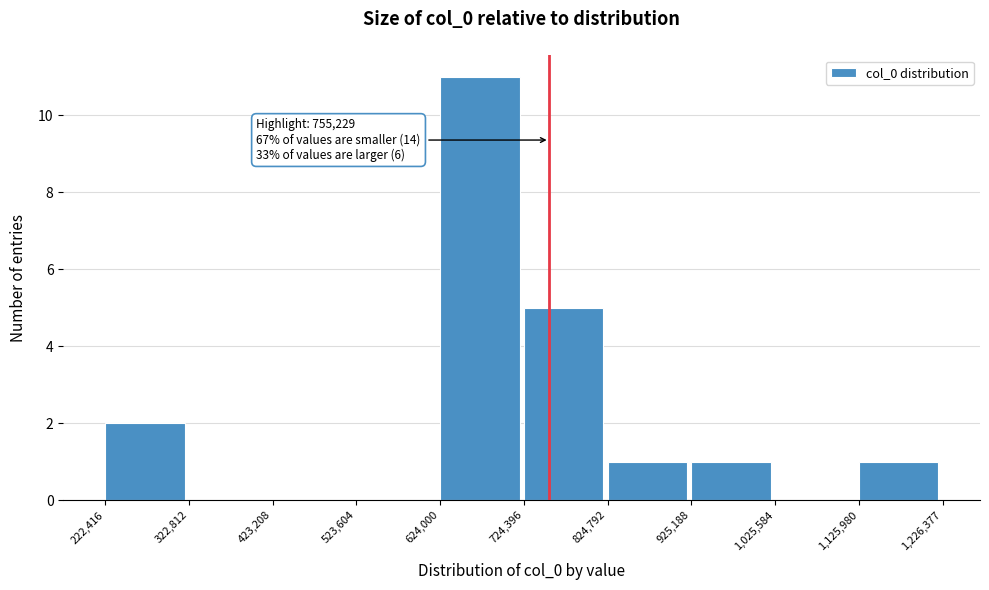

Over which range of the x-axis is the bar tallest?

624,000 to 724,396